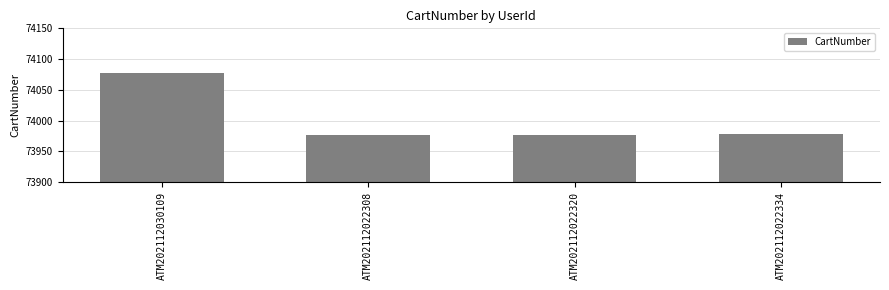

Reading left to right, list all the values displayed in this chart.

74077	73976	73977	73978